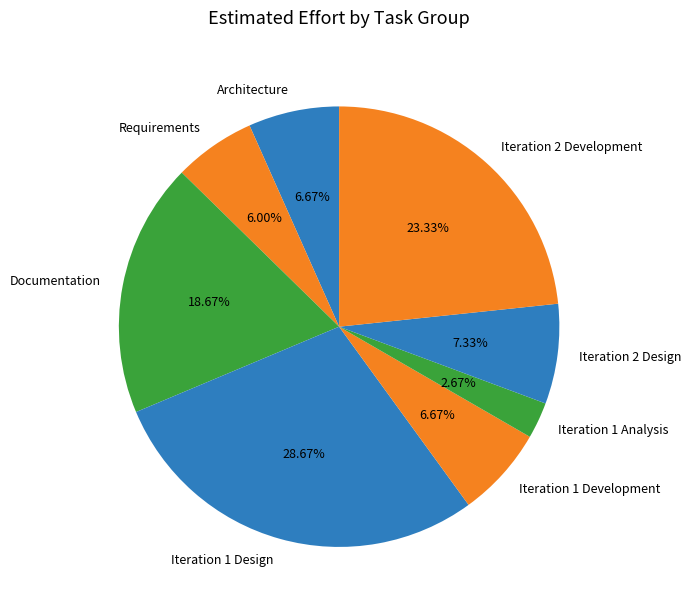

What is the smallest slice in the pie chart?

Iteration 1 Analysis